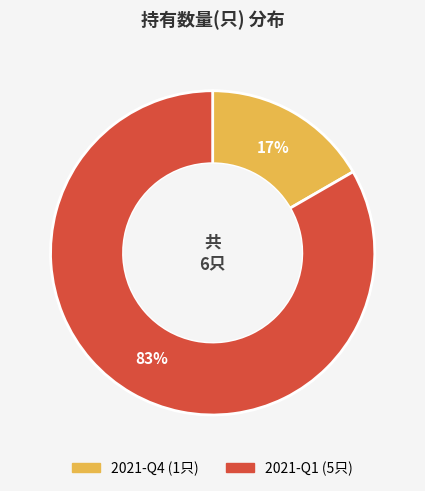

Is it true that 2021-Q4 is 17% of the pie?

True